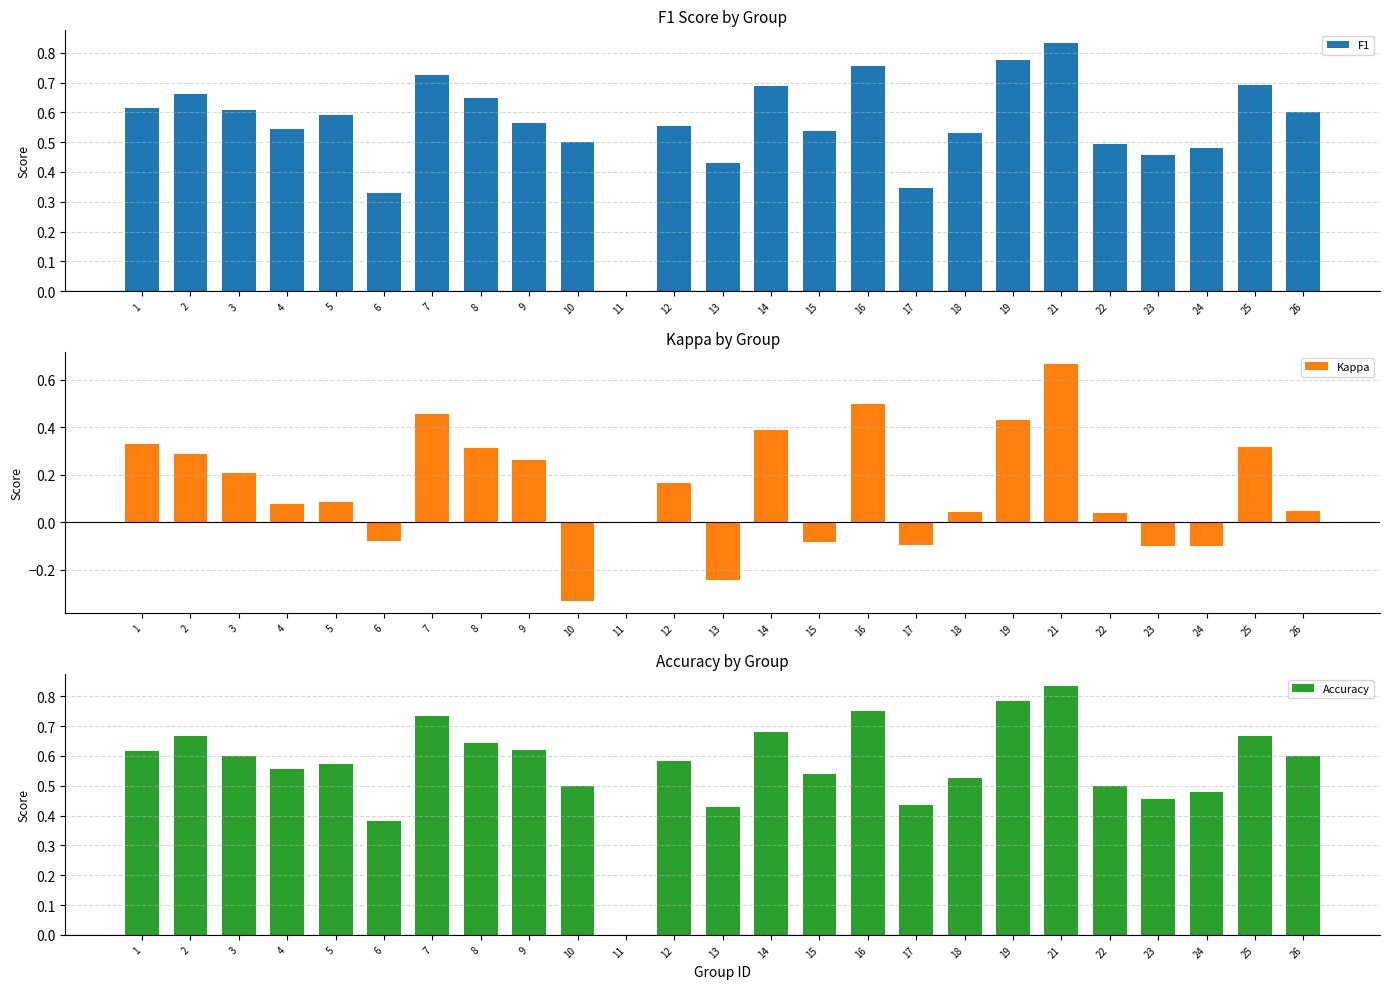

How many groups of bars are there?

25